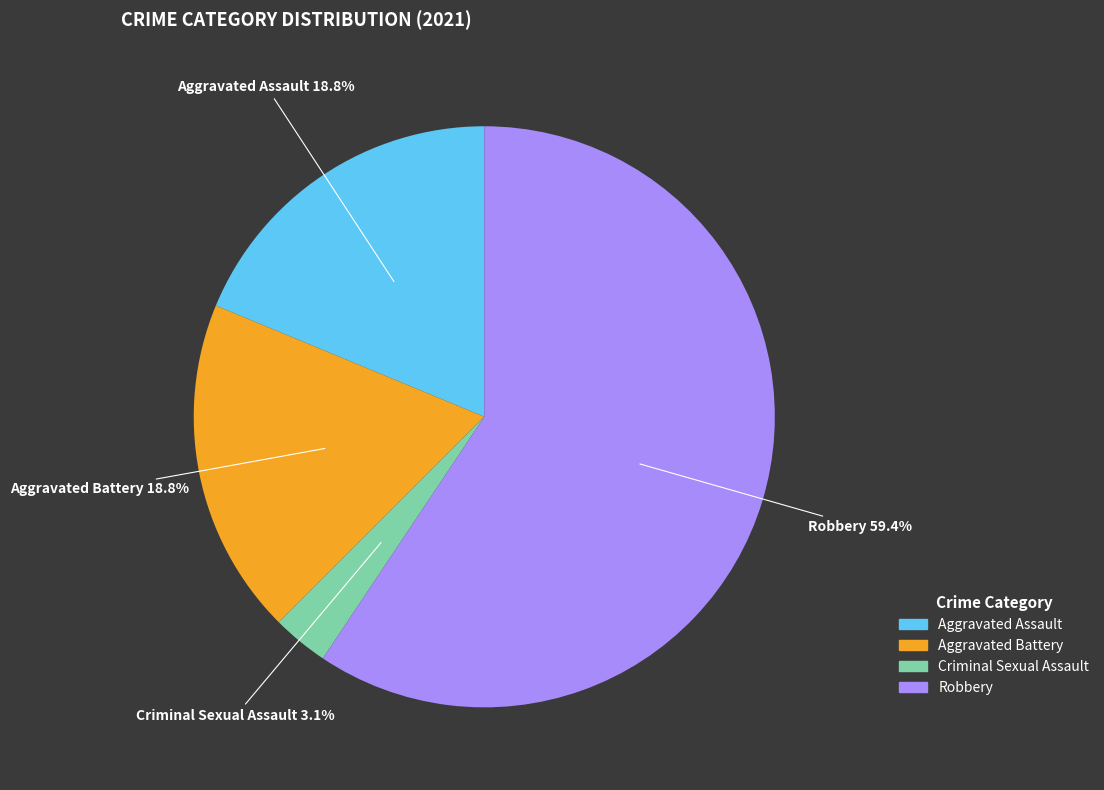

Is there a majority slice in this chart?

Yes